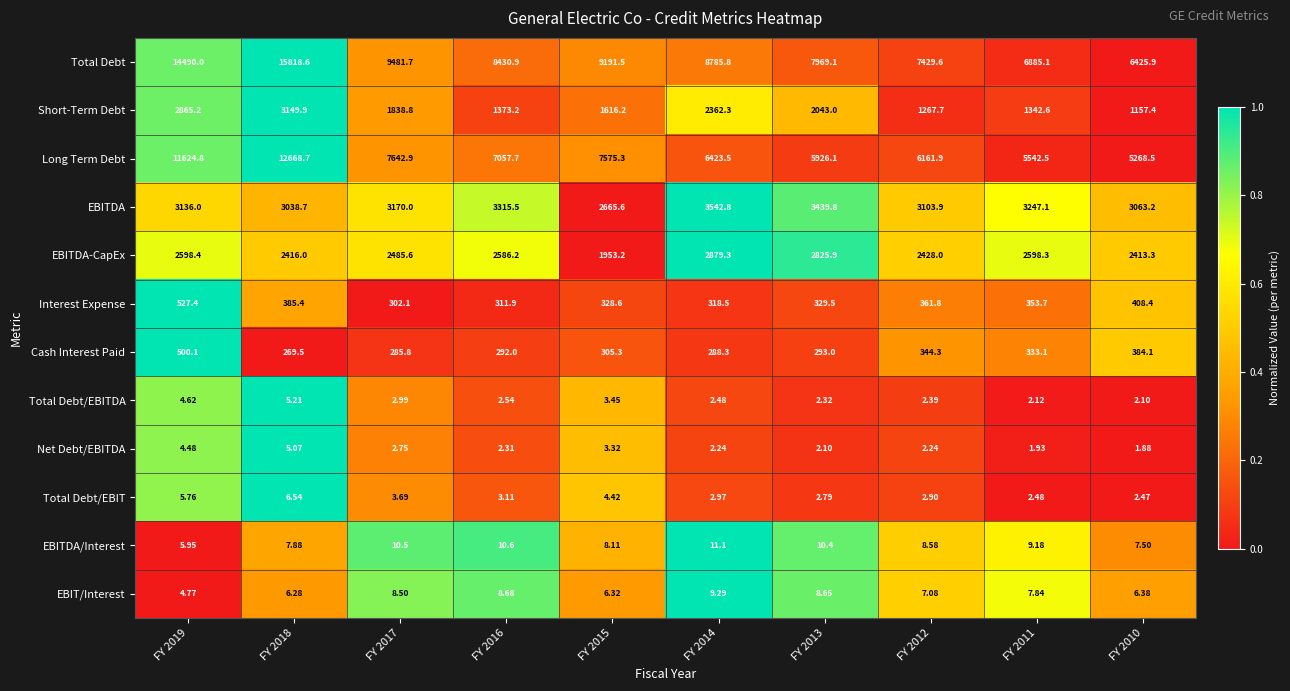

Is the value of EBITDA/Interest at FY 2016 greater than the value of Long Term Debt at FY 2010?

No